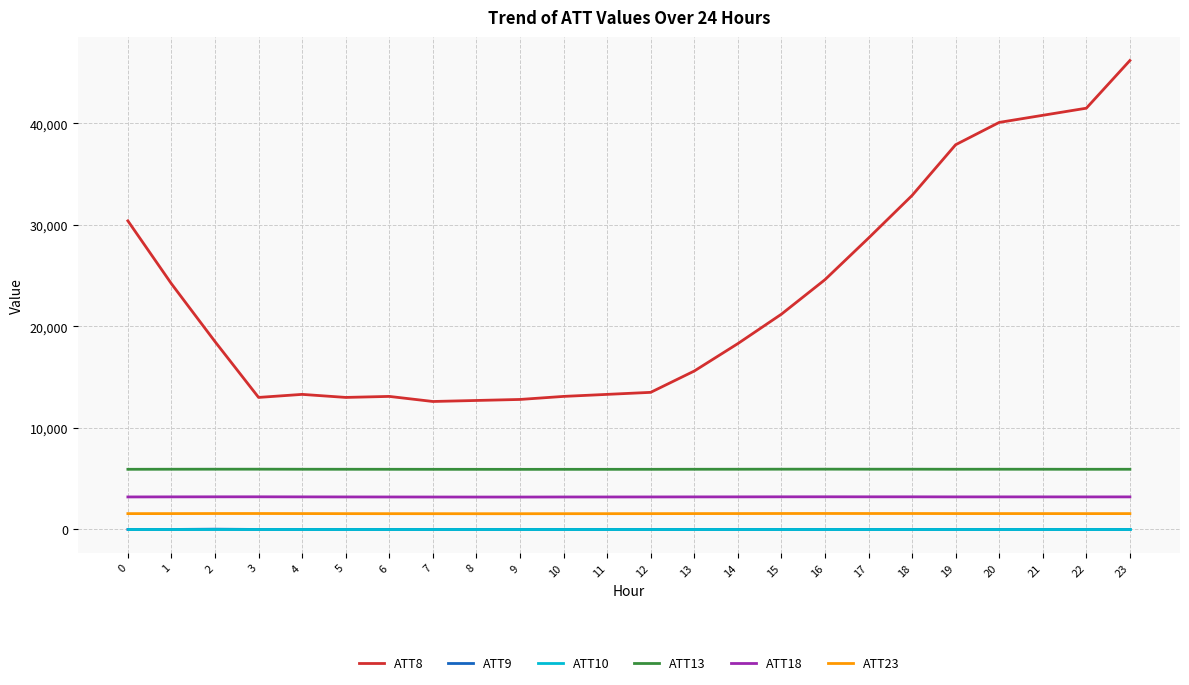

True or false: ATT18 and ATT10 cross at least once.

False